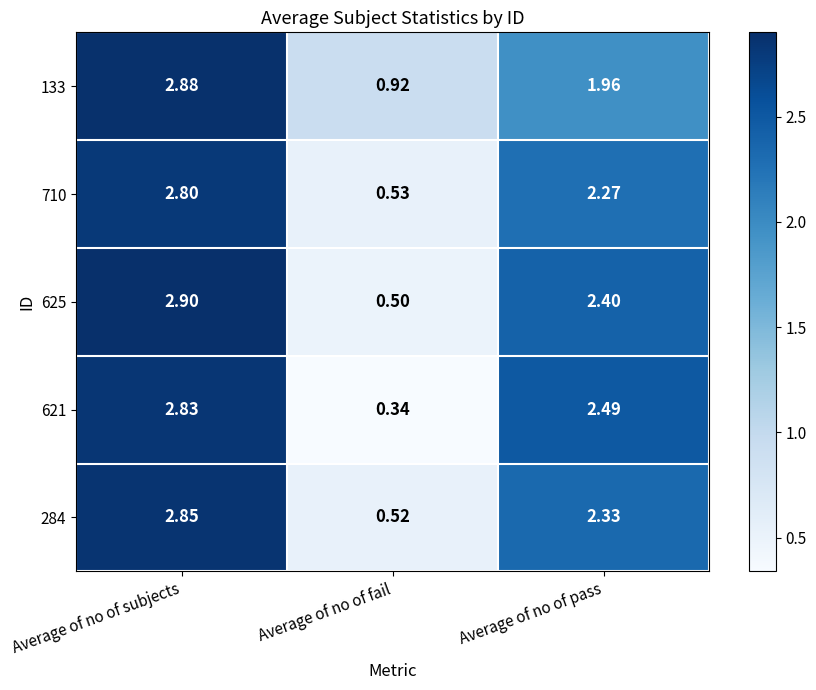

Which series has the largest range (max minus min)?

621